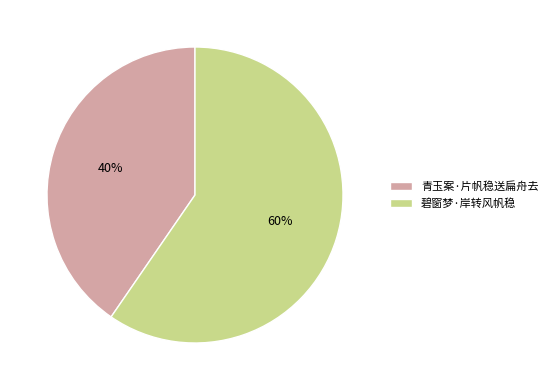

To the nearest percent, what is the combined percentage of 碧窗梦·岸转风帆稳 and 青玉案·片帆稳送扁舟去?

100%